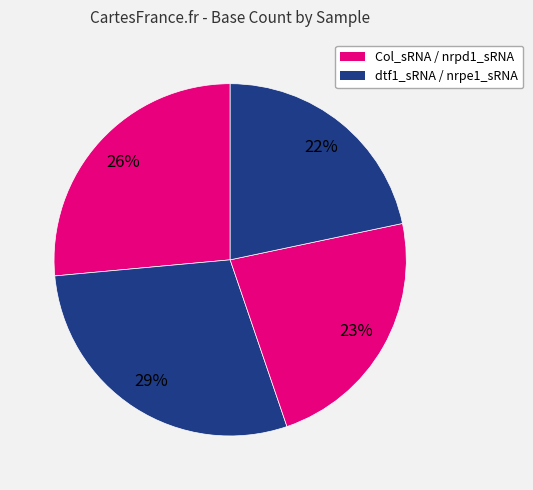

Count the number of slices in the pie.

4